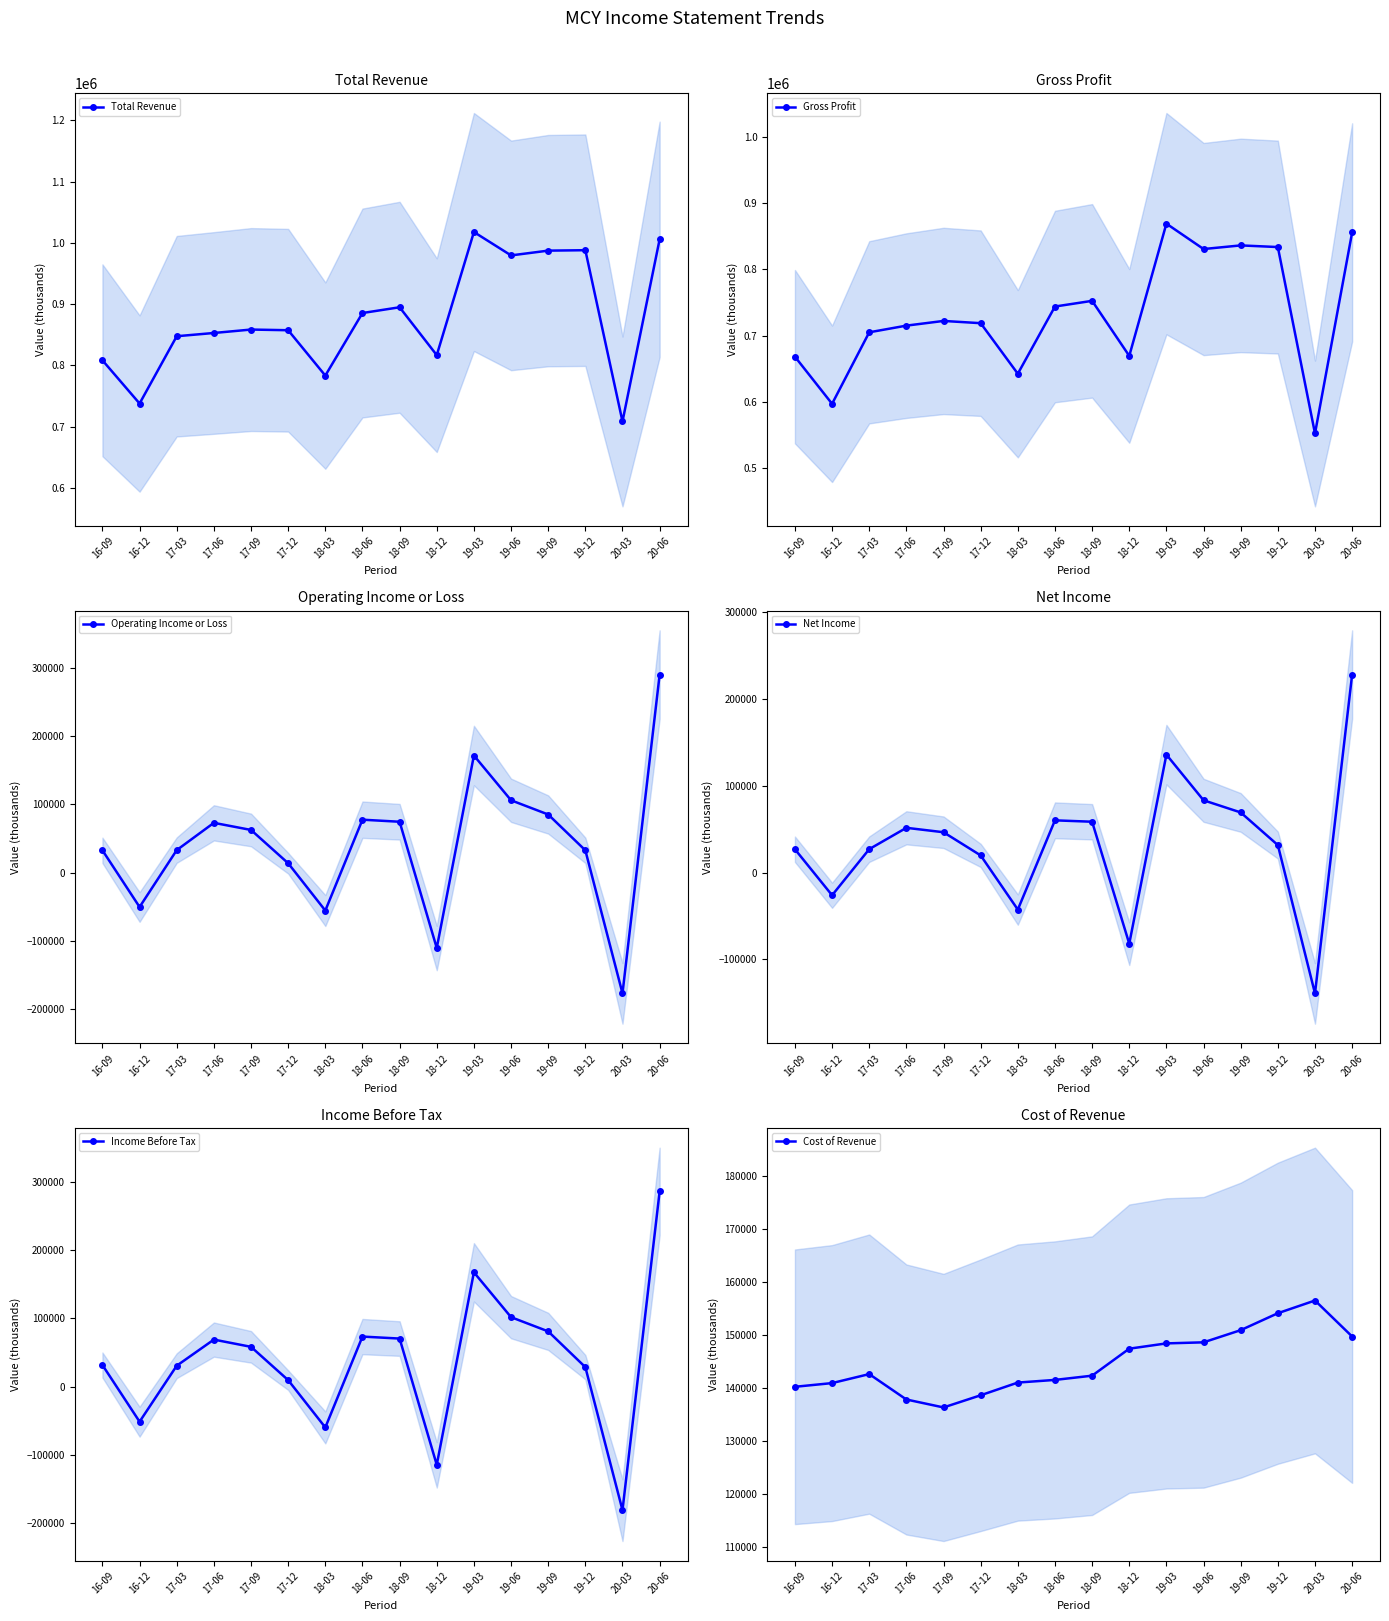

Which category has the highest value in the Net Income series?

20-06